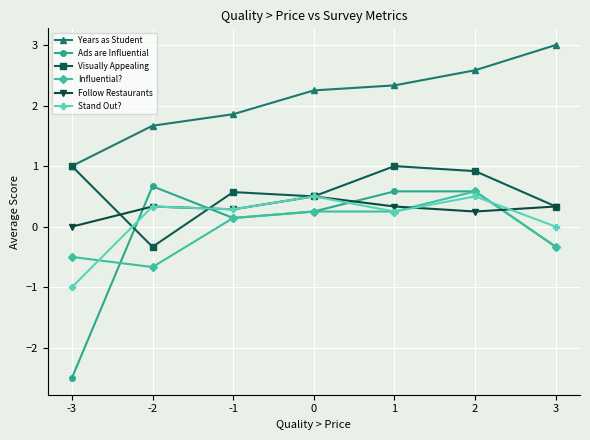

Which series ends up on top after the final intersection of Stand Out? and Influential??

Stand Out?